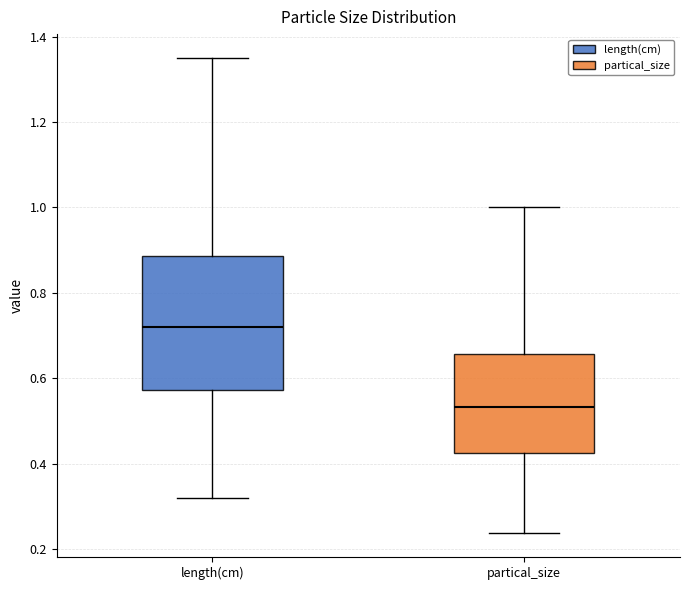

Reading left to right, read every box against the y-axis: the position of its median line, the range the box covers, and the ends of its whiskers. The values are not printed on the chart, so give them approximately, as read against the axis.

length(cm): median 0.72, box 0.58 to 0.88, whiskers 0.32 to 1.36
partical_size: median 0.54, box 0.42 to 0.66, whiskers 0.24 to 1.00